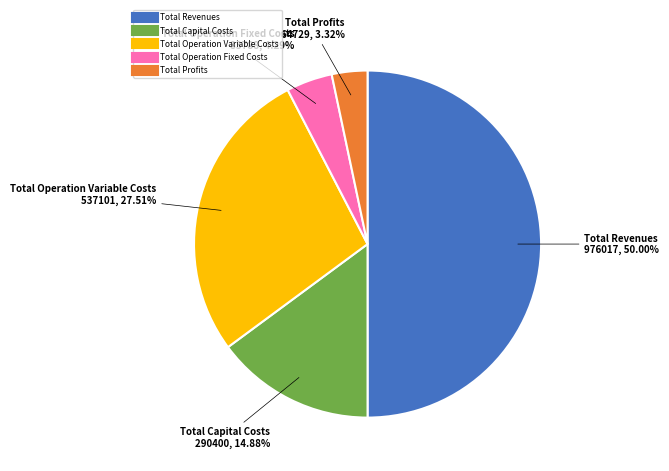

Rank the categories by value from highest to lowest.

Total Revenues, Total Operation Variable Costs, Total Capital Costs, Total Operation Fixed Costs, Total Profits